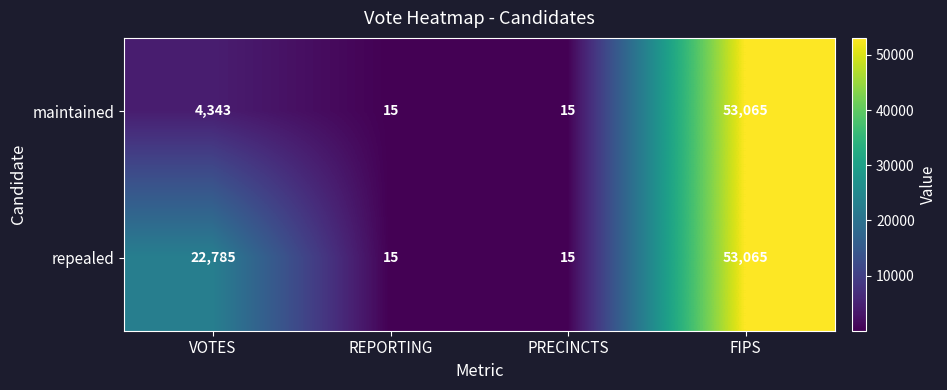

Count the number of data series in this chart.

2